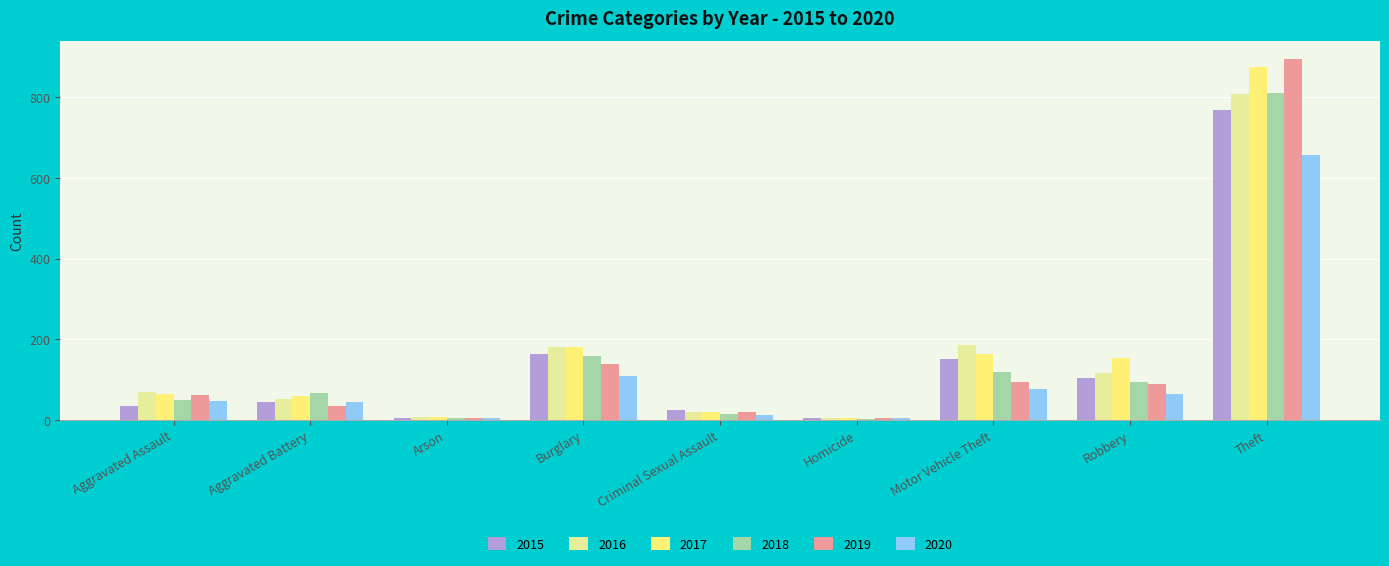

Which category has the highest value in the 2019 series?

Theft